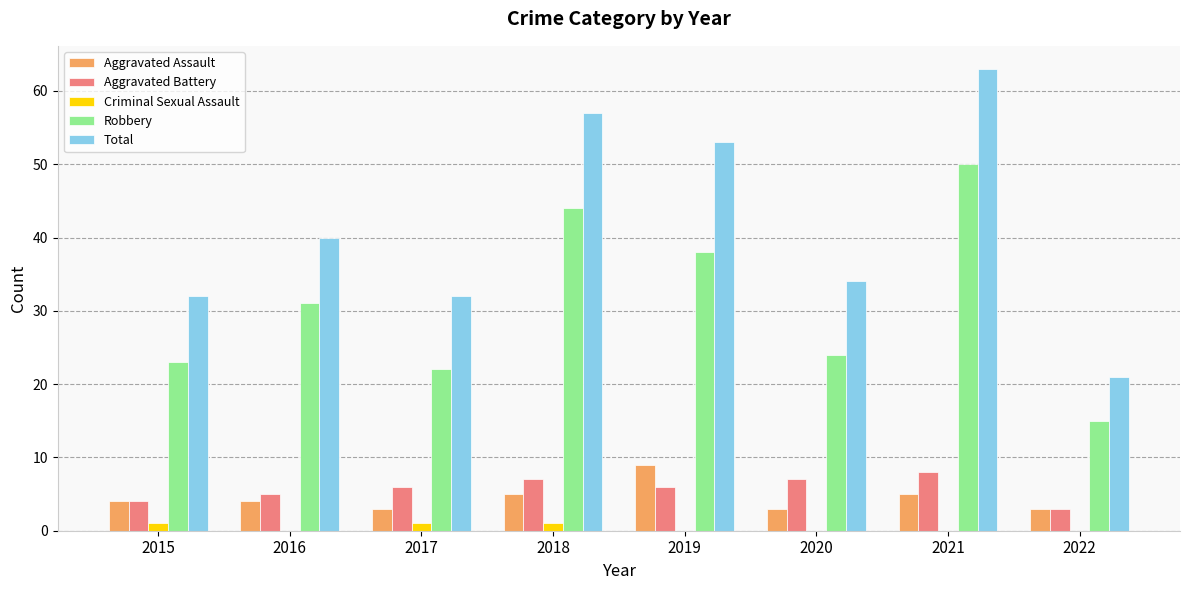

What is the total value across all series at 2021?

126